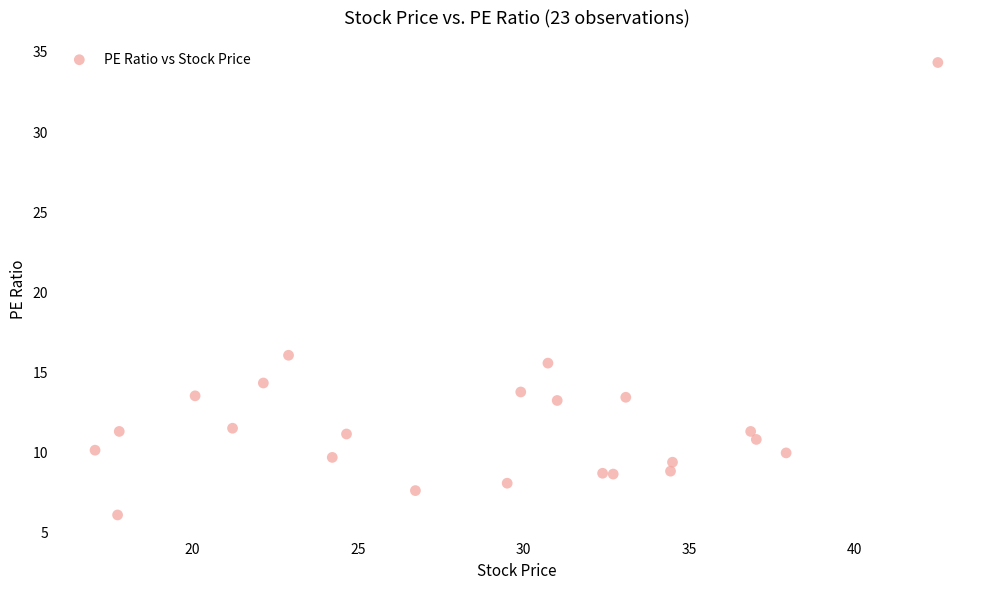

What is the range of Y values (max minus min)?

28.2